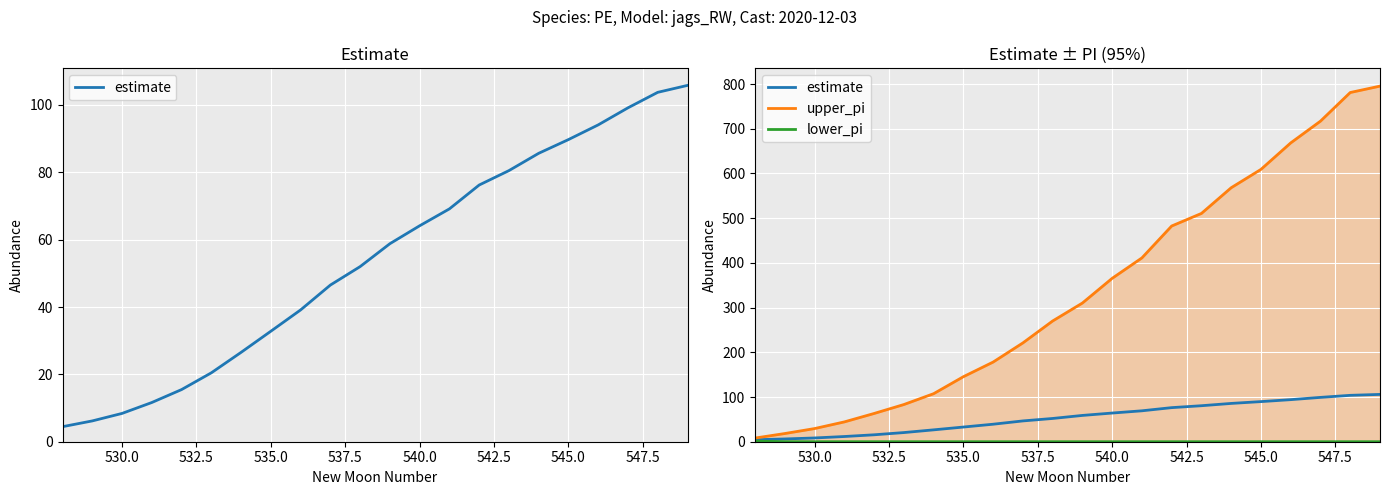

True or false: estimate and upper_pi intersect in this chart.

False